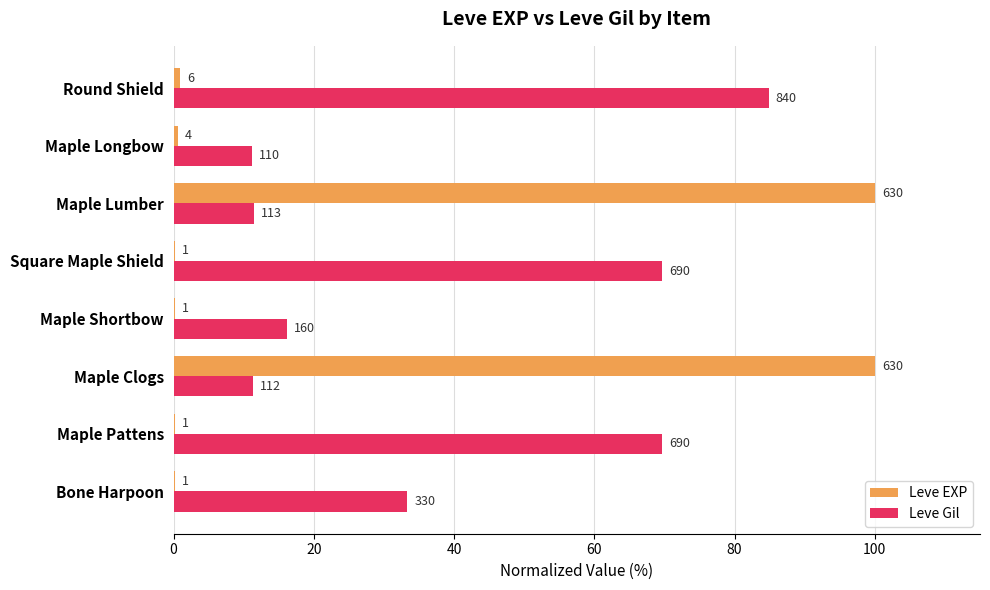

Which series has the widest spread of values?

Leve EXP